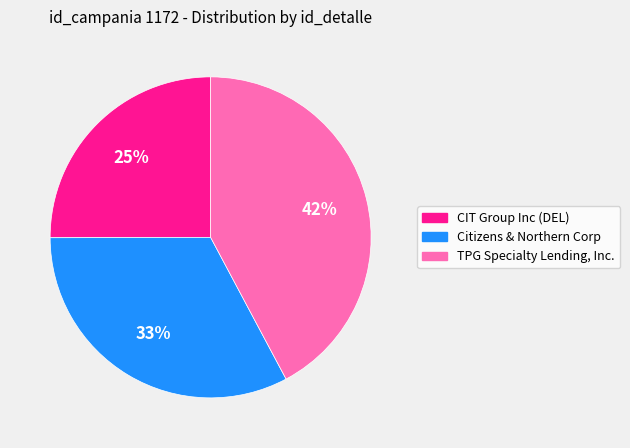

Approximately how many times larger is the value at TPG Specialty Lending, Inc. compared to Citizens & Northern Corp?

1.3